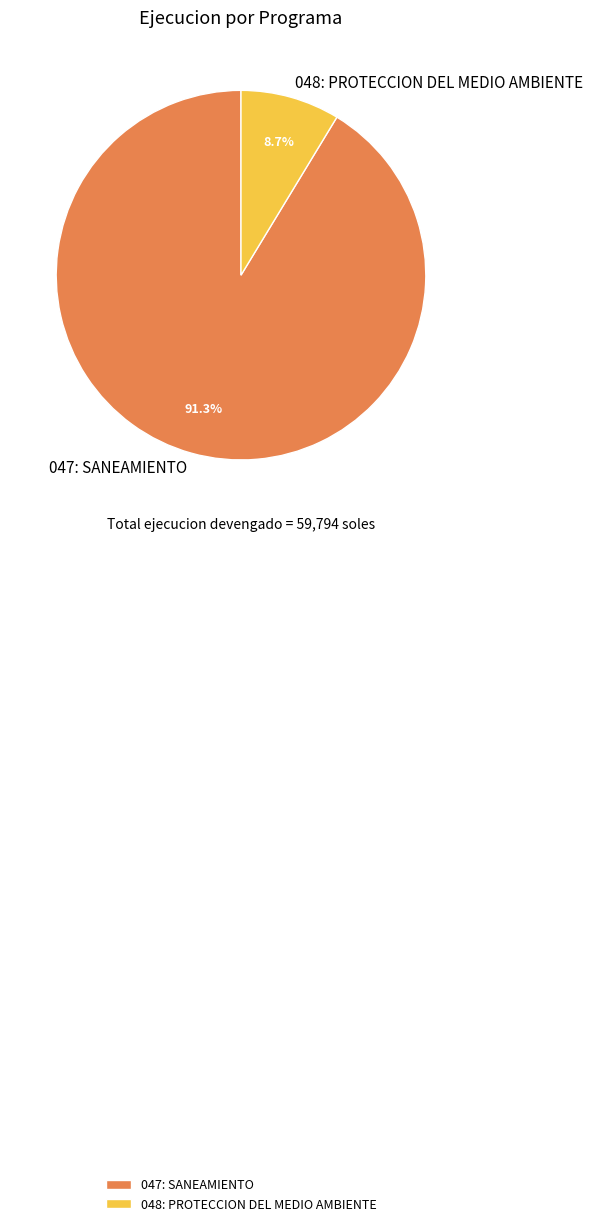

Which slice represents more than half of the pie?

047: SANEAMIENTO